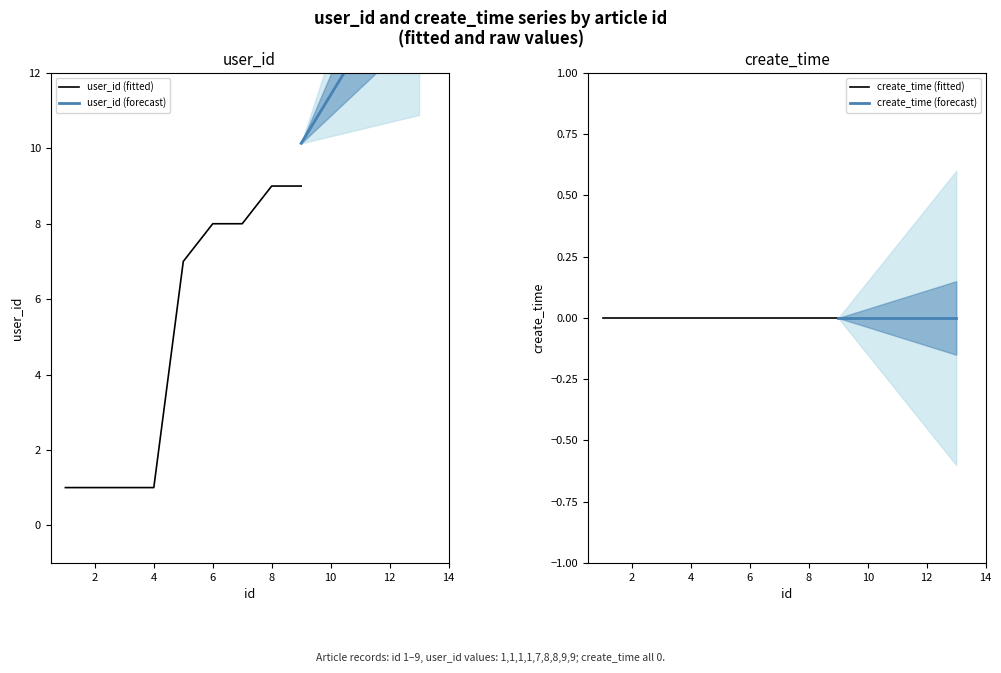

True or false: the data has more than 0 interior local peaks.

False